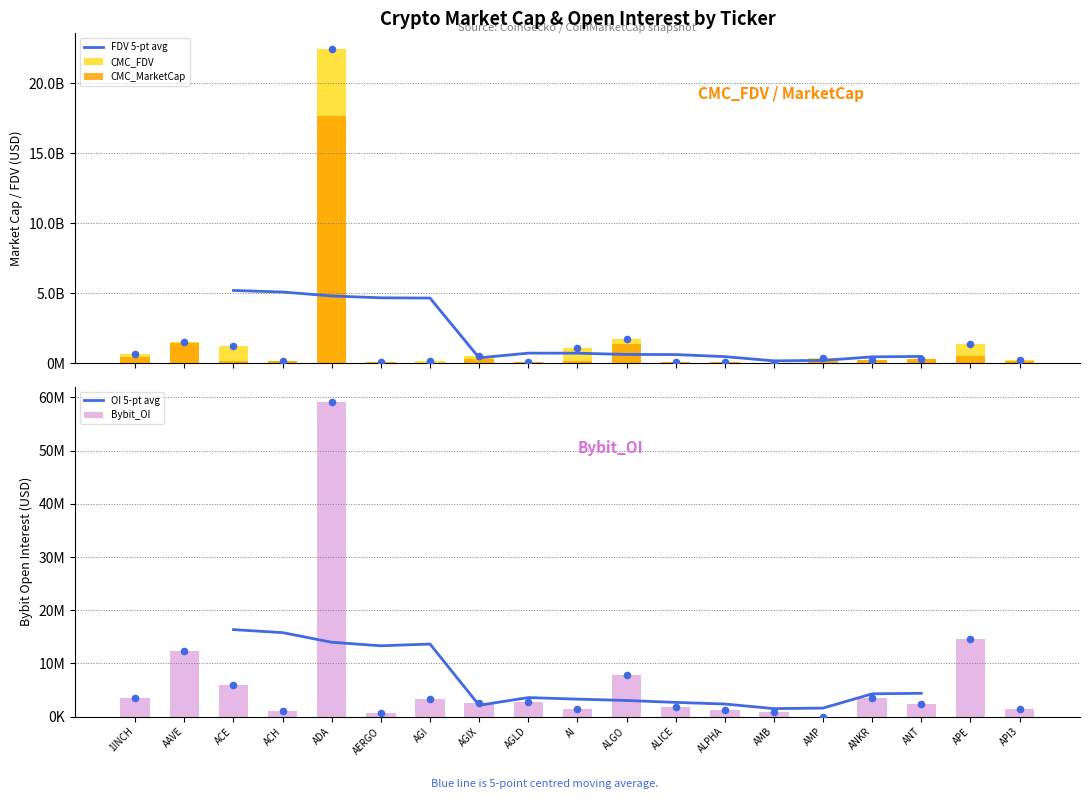

Which series contains the highest Y value?

CMC_FDV